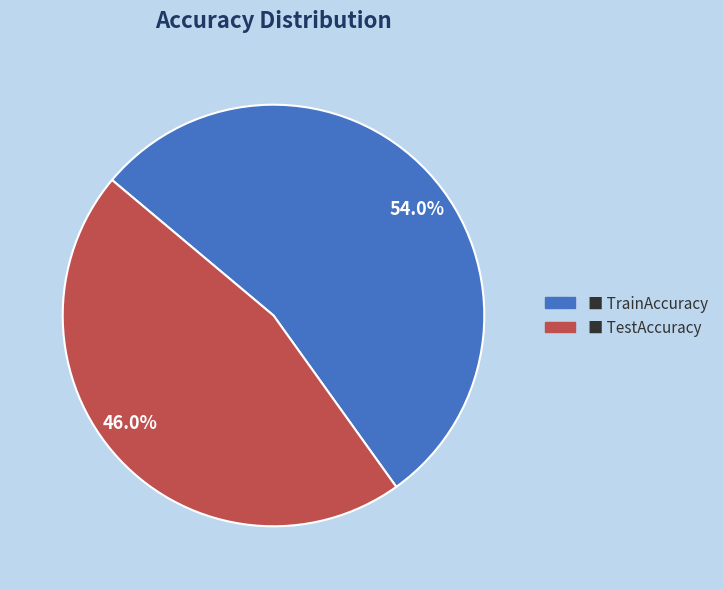

Which has a higher value, TestAccuracy or TrainAccuracy?

TrainAccuracy